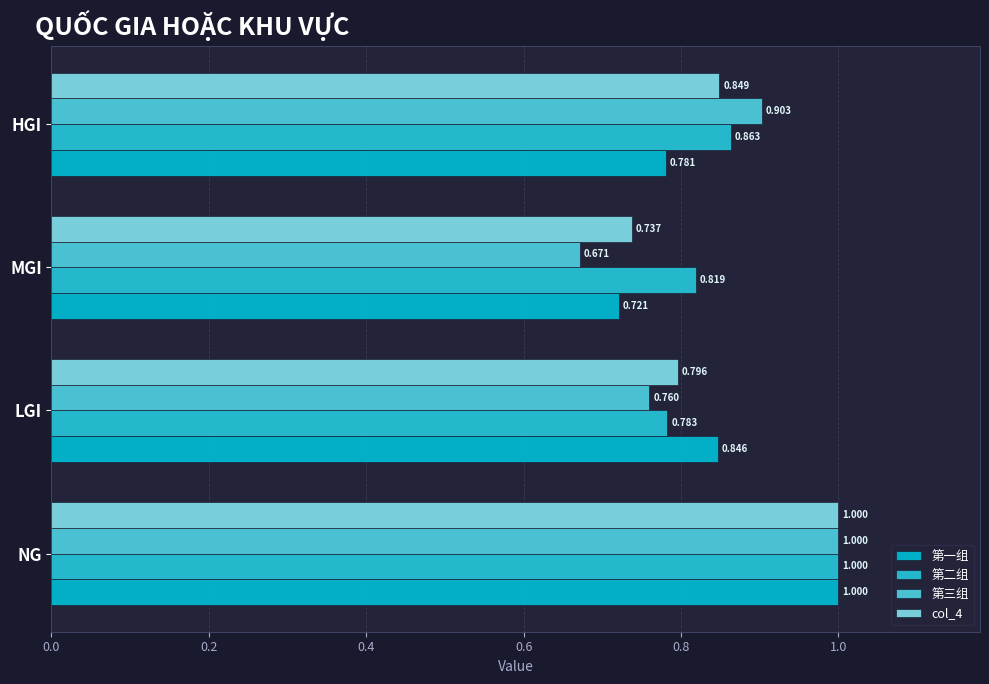

How many data points does each series have?

4